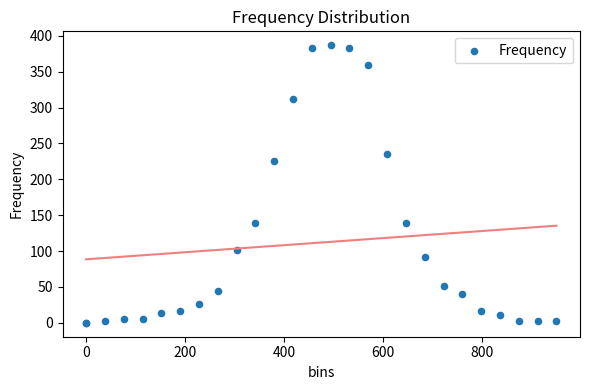

What Y value in the scatter plot is closest to 193?

226